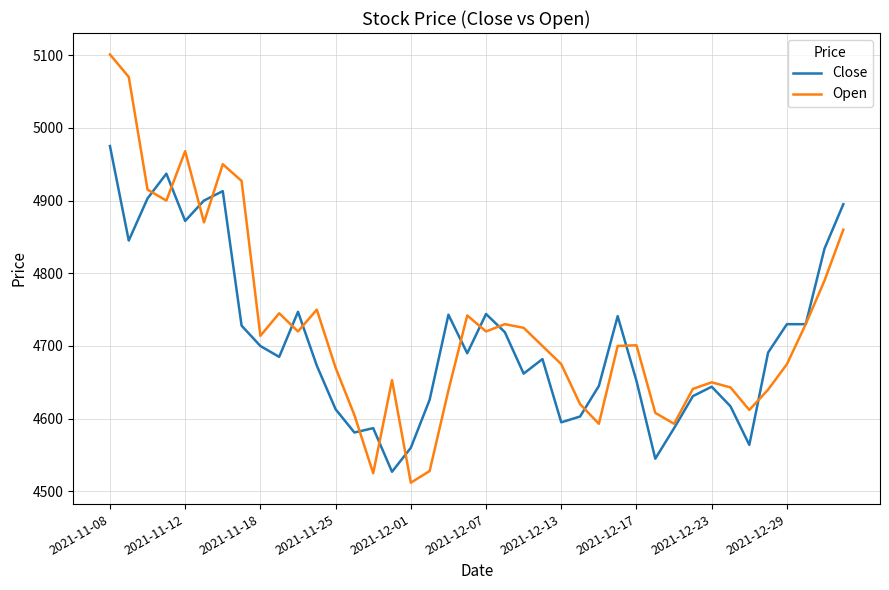

List the series in order of their peak value, highest first.

Open, Close